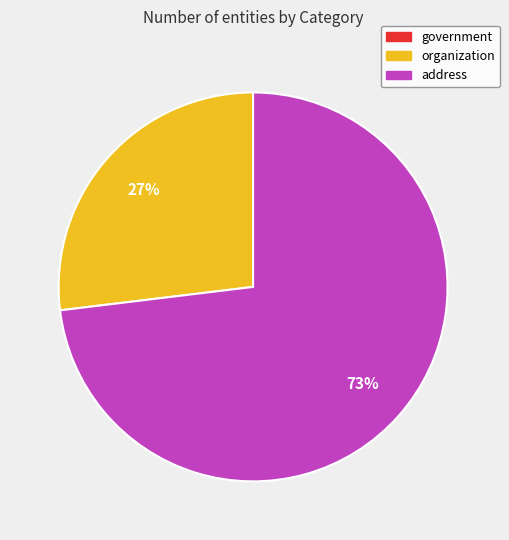

To the nearest percent, what is the difference between the largest and smallest slice percentages?

73%